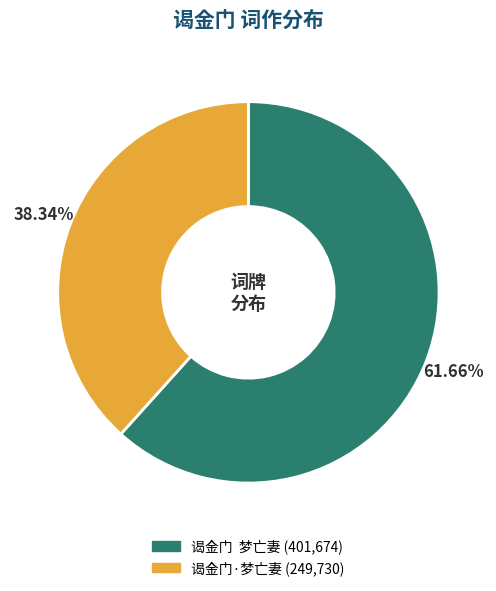

Which has a higher value, 谒金门 梦亡妻 or 谒金门·梦亡妻?

谒金门 梦亡妻